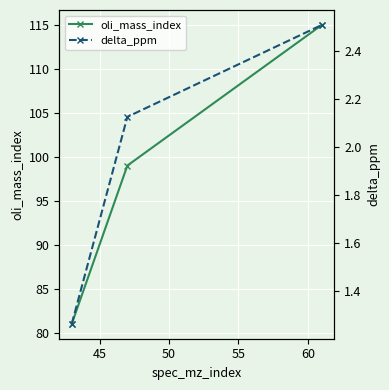

What is the value of the oli_mass_index point at the 3rd from the left?

115